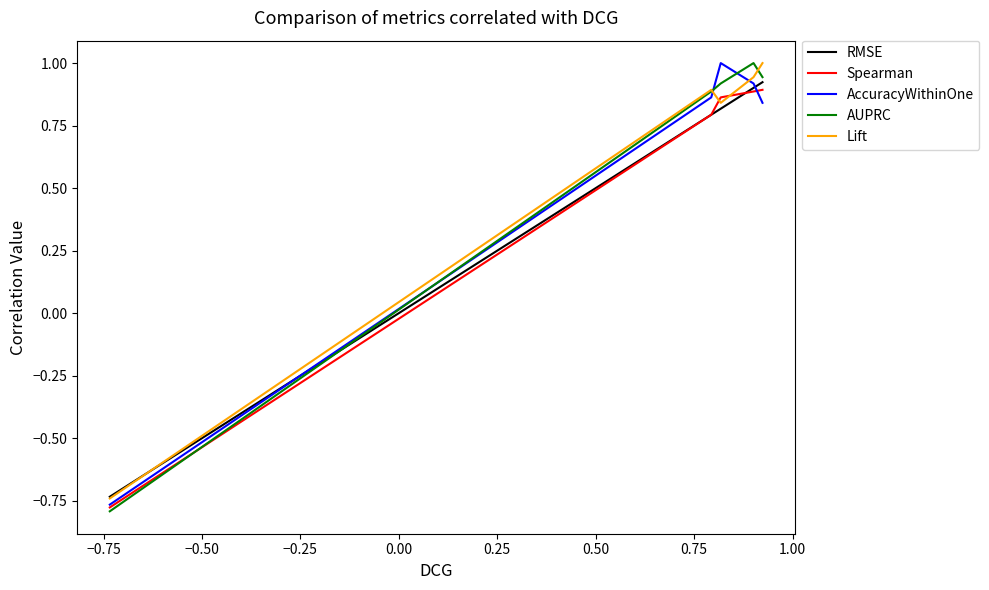

After their last crossing, which series has the higher values: AUPRC or AccuracyWithinOne?

AUPRC